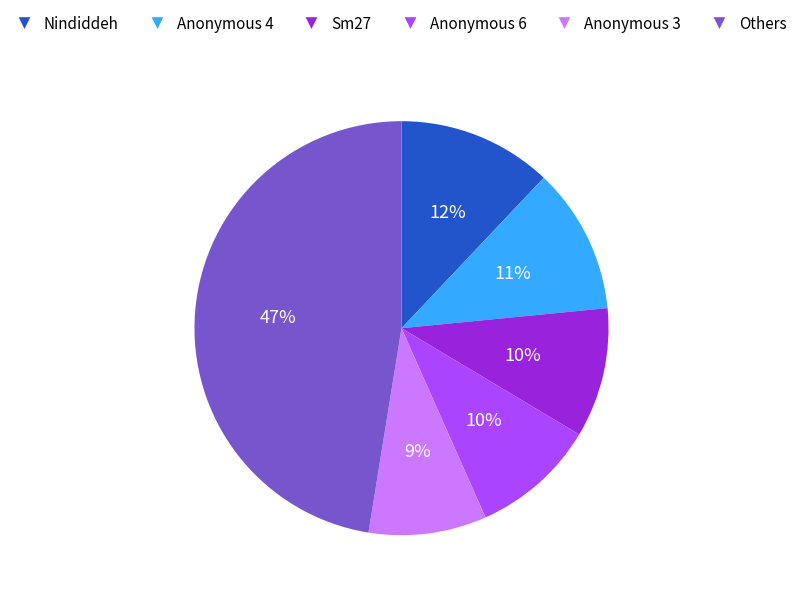

Is there a majority slice in this chart?

No